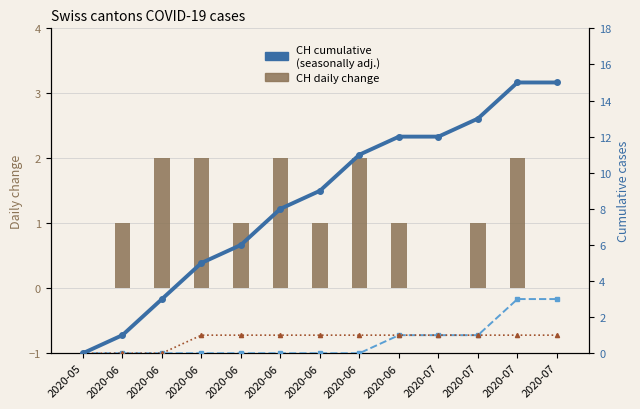

The value of CH cumulative at 2020-07 is 24. True or false?

False